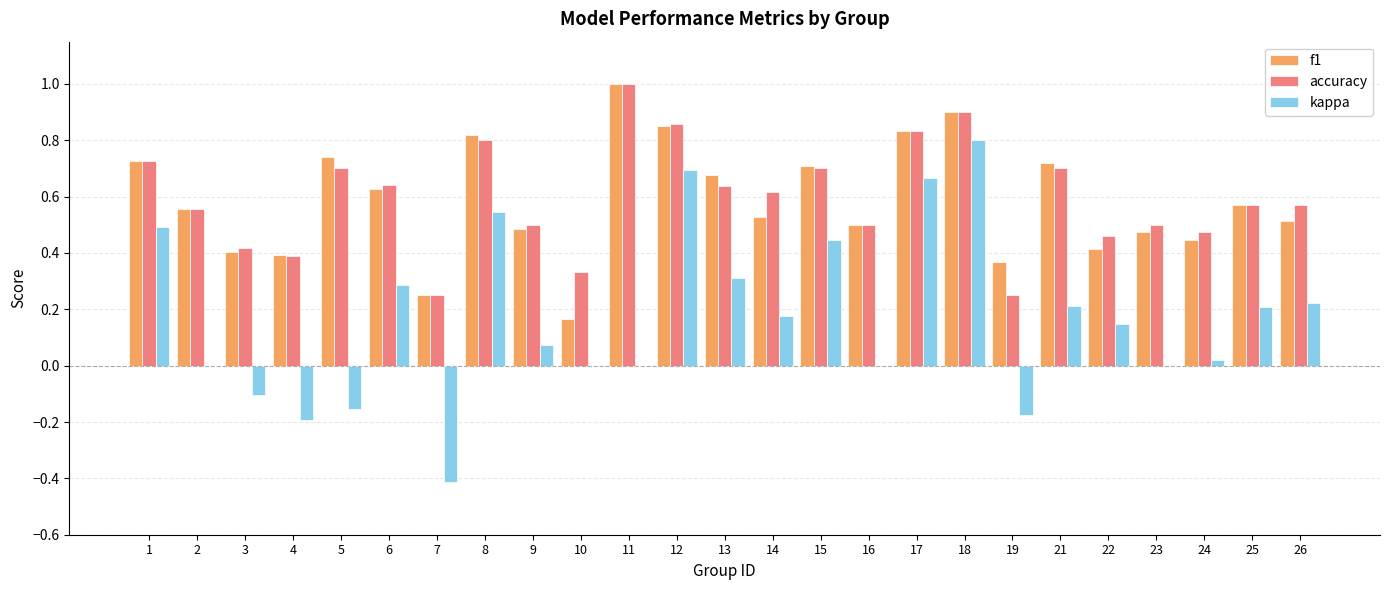

At which label does accuracy reach its peak?

11